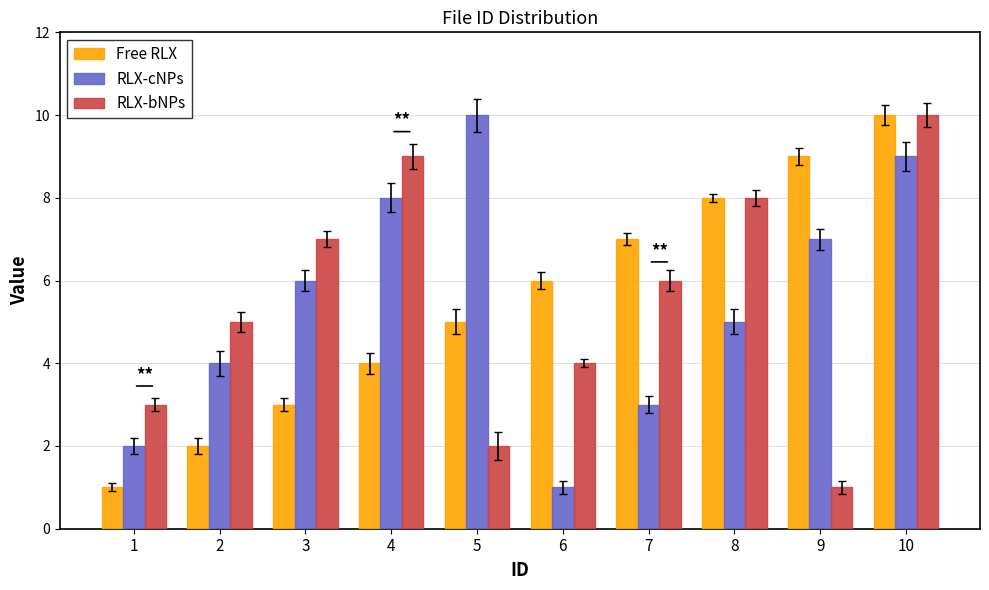

The RLX-cNPs series shows 8 at 4. True or false?

True